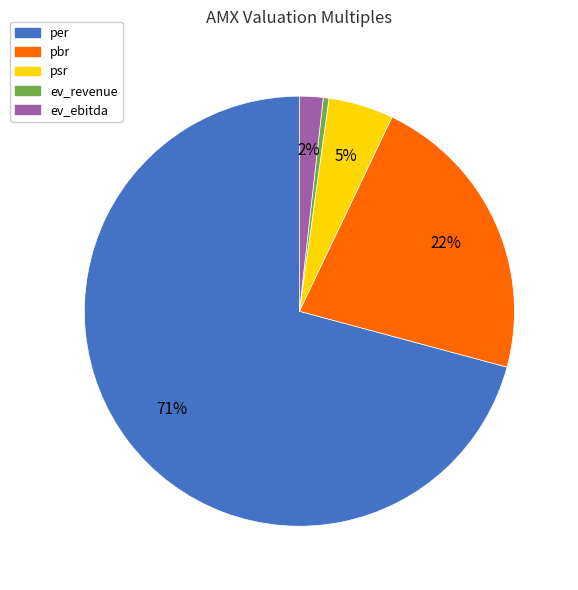

Do psr and pbr together represent more than half of the pie?

No